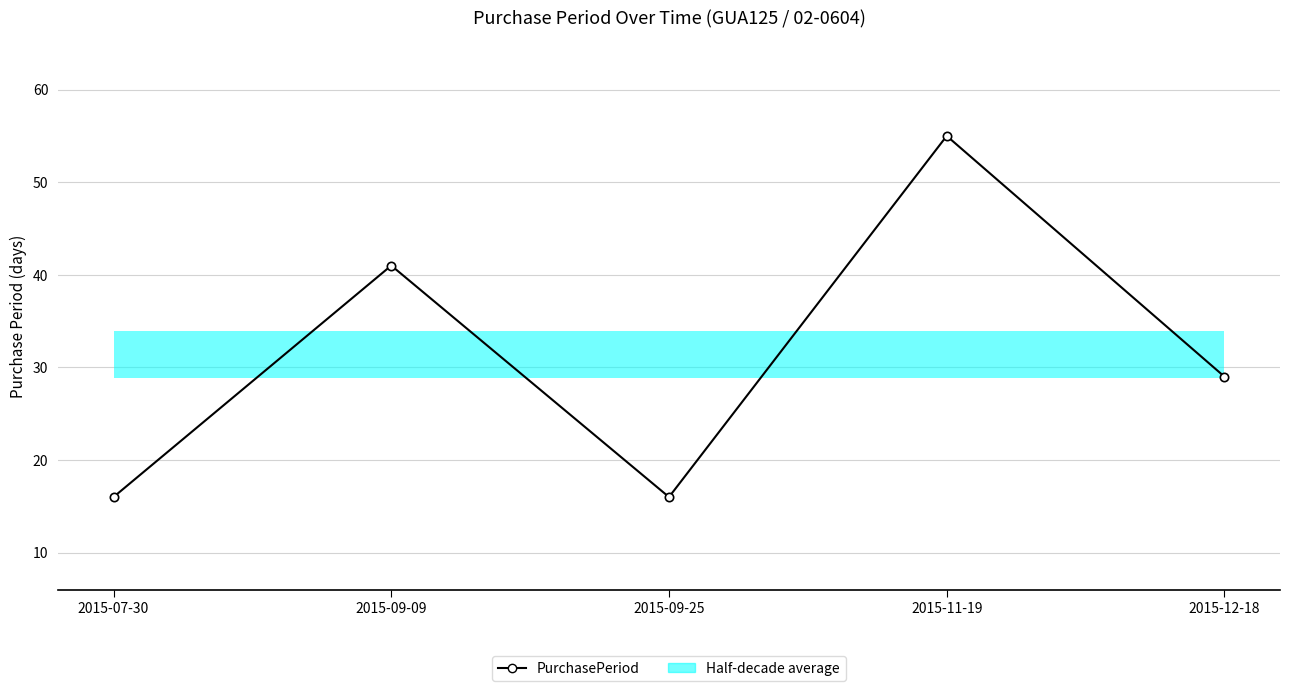

How many interior local peaks (higher than both neighbors) does the data have?

2